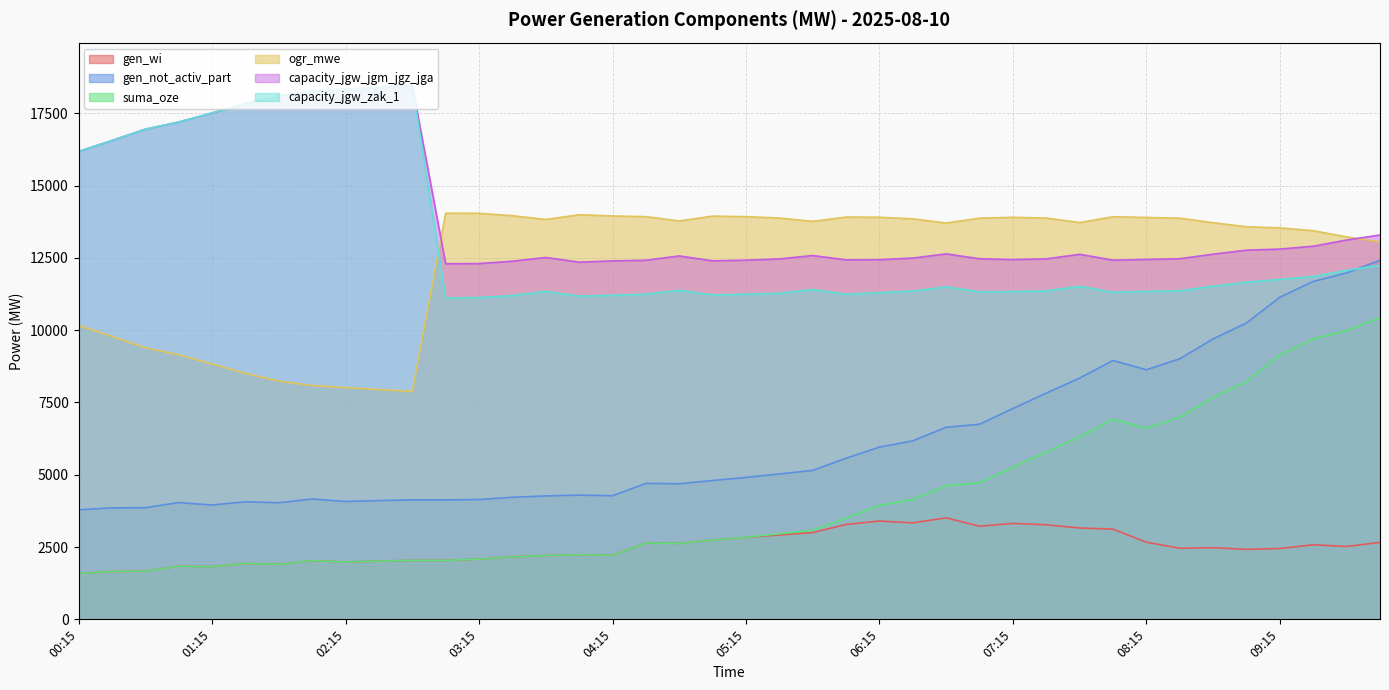

Is the value of suma_oze at 06:00 greater than the value of gen_not_activ_part at 06:00?

No